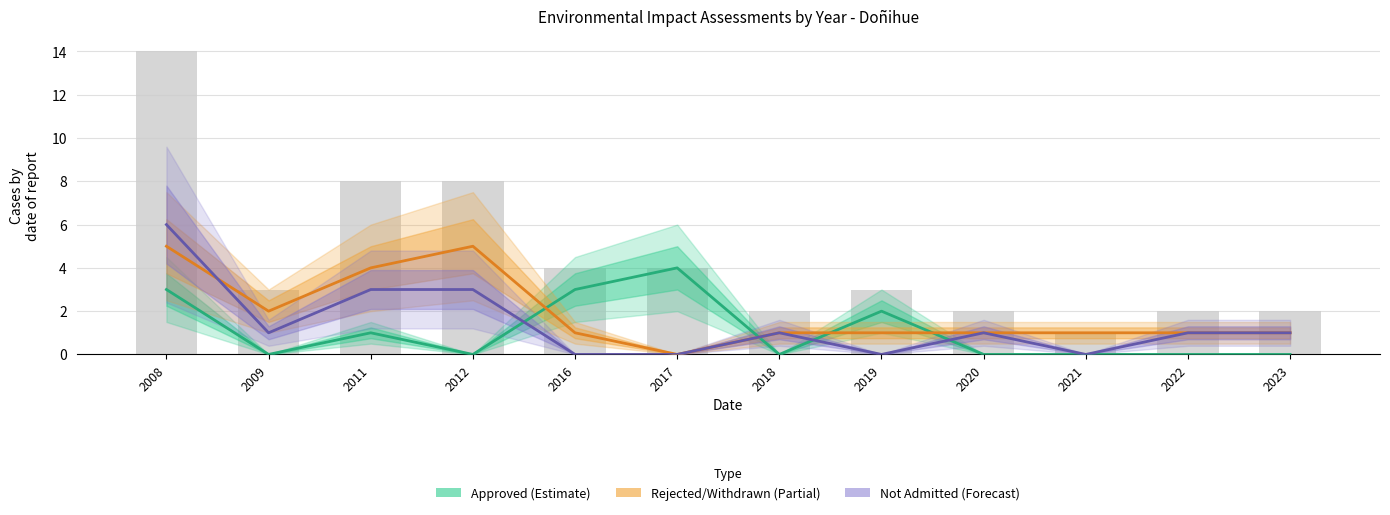

List the labels in order of Approved value, smallest first.

2009, 2012, 2018, 2020, 2021, 2022, 2023, 2011, 2019, 2008, 2016, 2017